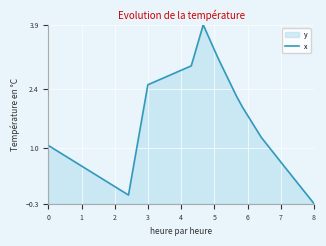

How many lines are shown in the chart?

1